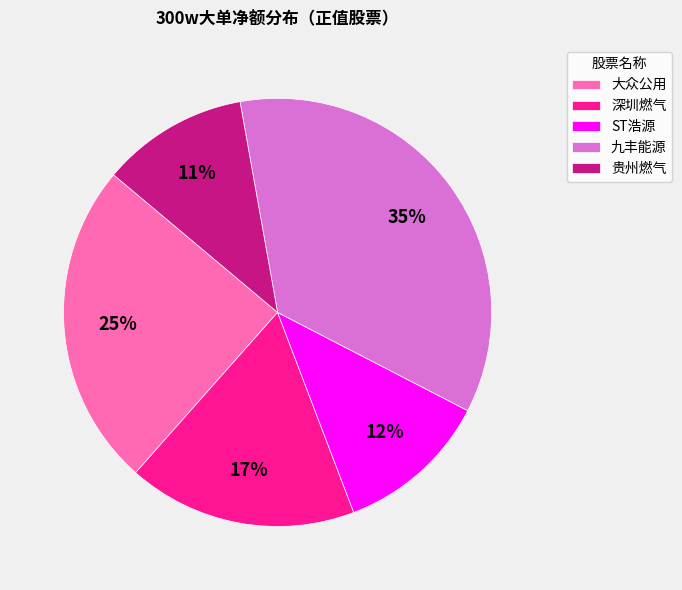

How many segments does this pie chart have?

5